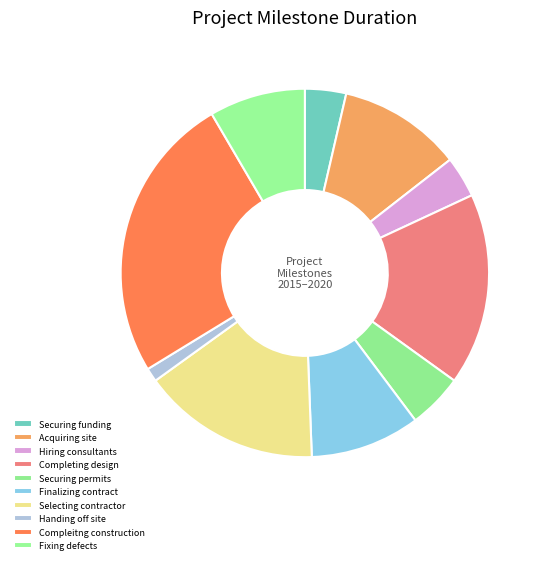

To the nearest percent, what is the combined percentage of Handing off site and Hiring consultants?

5%